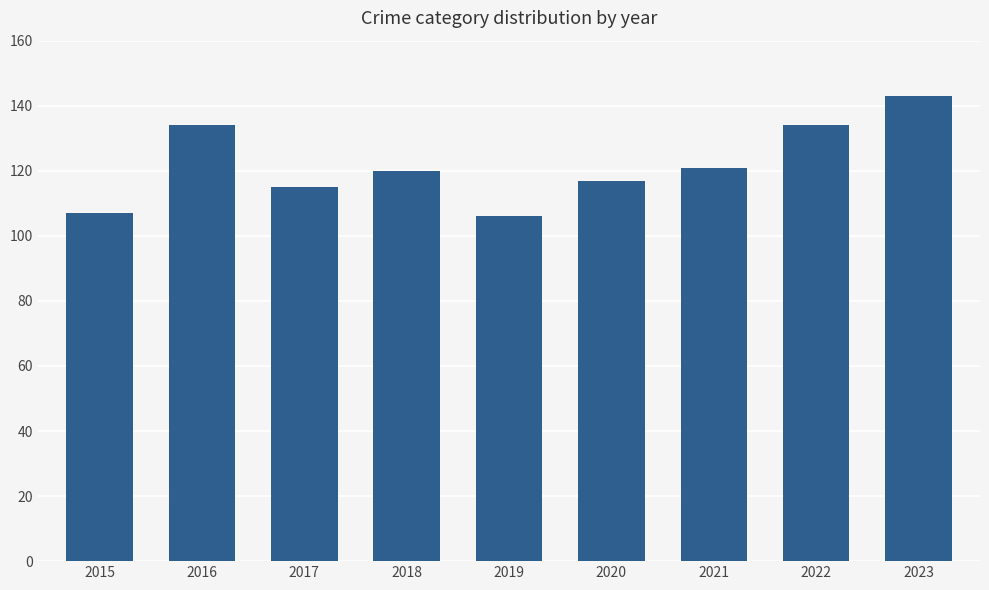

Reading left to right, extract all data points from this chart.

2015=107	2016=134	2017=115	2018=120	2019=106	2020=117	2021=121	2022=134	2023=143